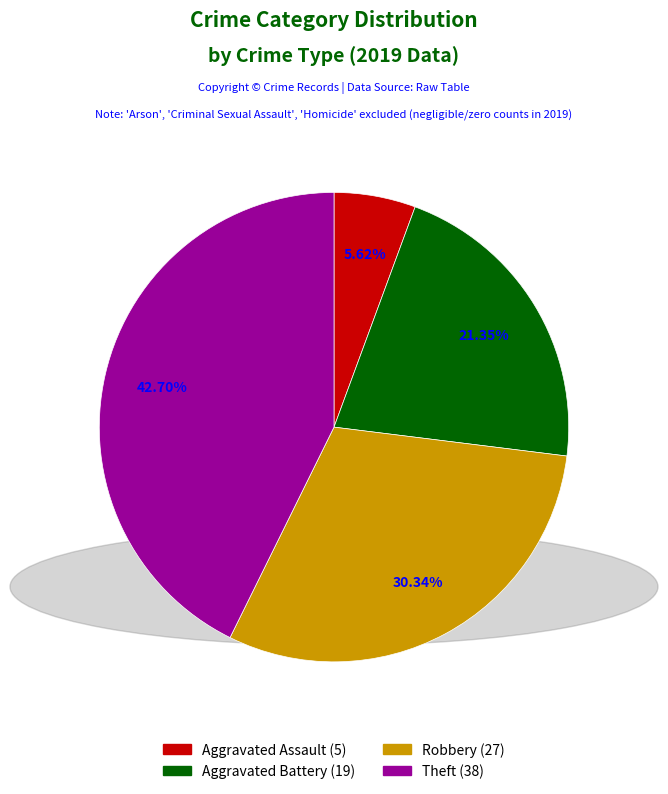

Is it true that Aggravated Battery is 14% of the pie?

False